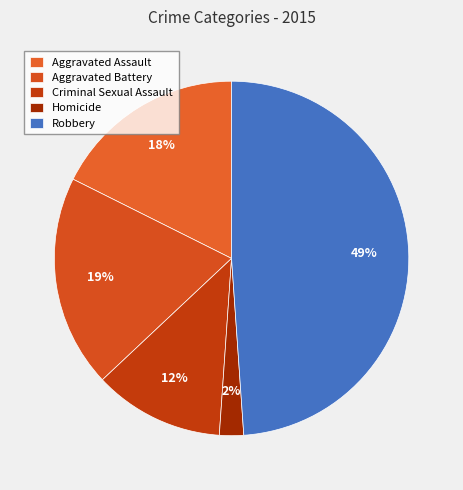

Rank the categories by value from lowest to highest.

Homicide, Criminal Sexual Assault, Aggravated Assault, Aggravated Battery, Robbery